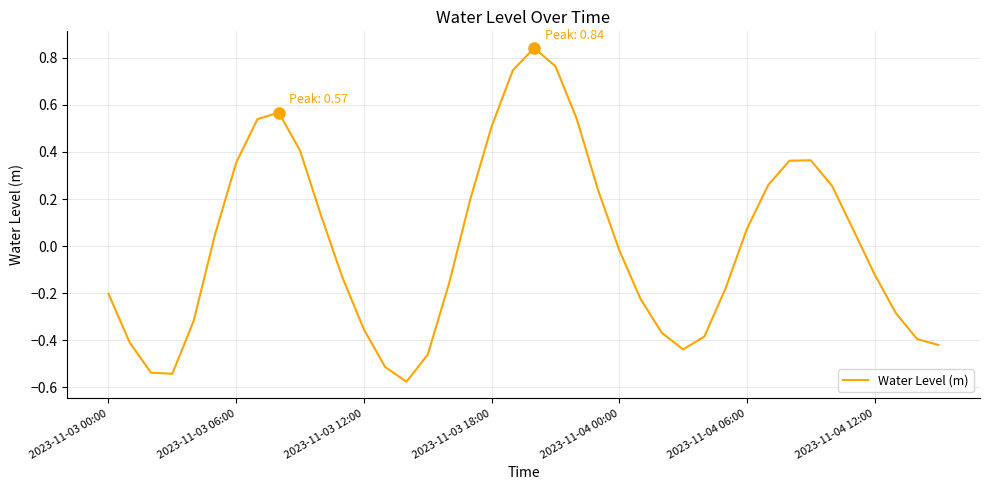

How many interior local valleys (lower than both neighbors) does the data have?

3